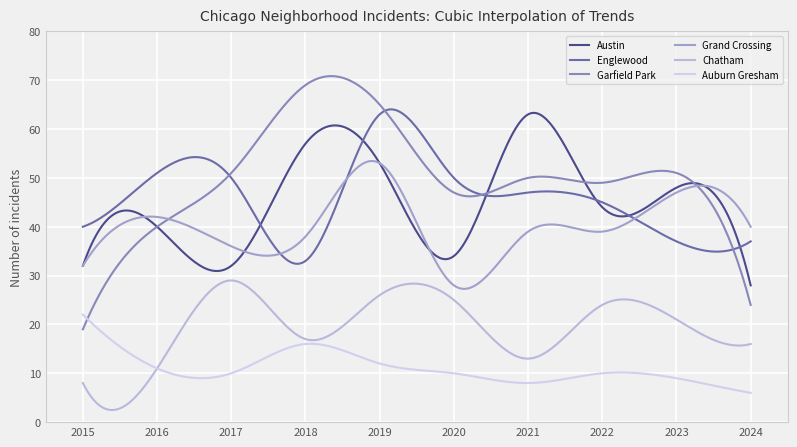

How many interior local valleys does the Grand Crossing series have?

2